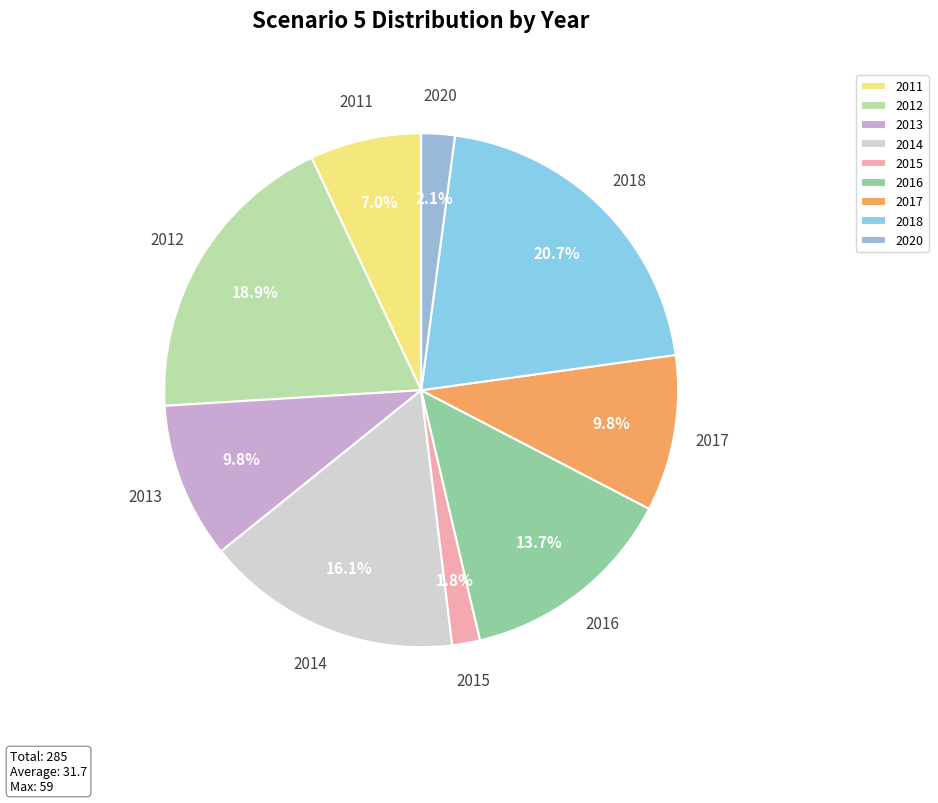

To the nearest percent, what percentage of the pie is 2012?

19%